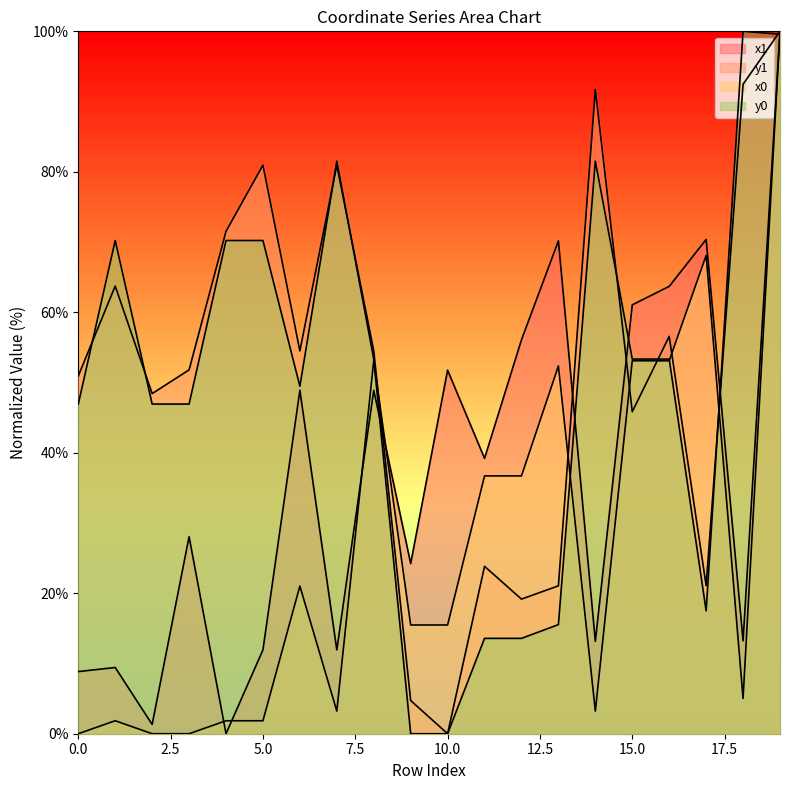

Does the chart display data point markers on the line(s)?

No